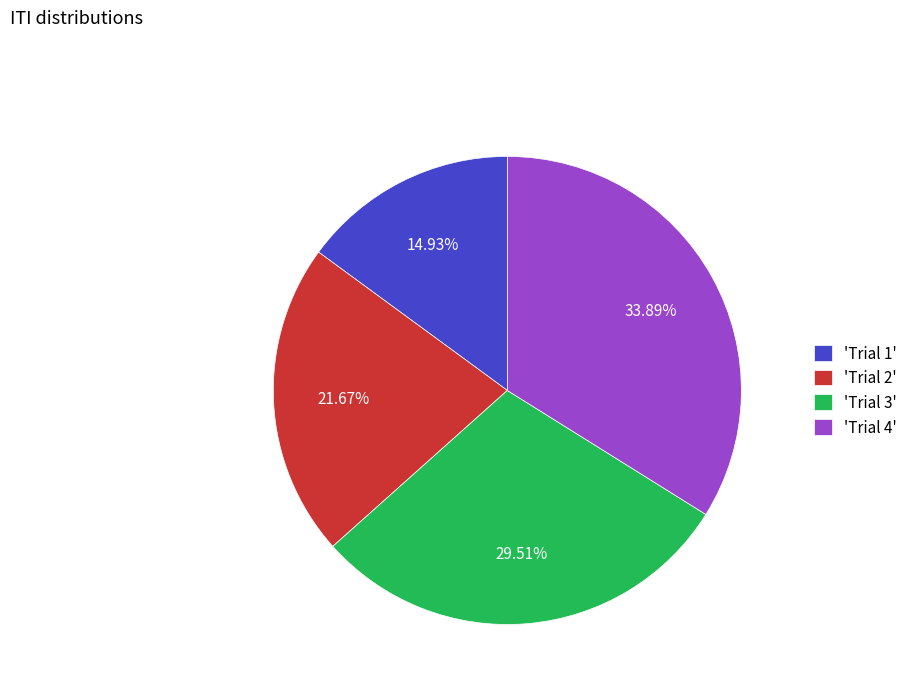

Rank the categories by value from highest to lowest.

'Trial 4', 'Trial 3', 'Trial 2', 'Trial 1'